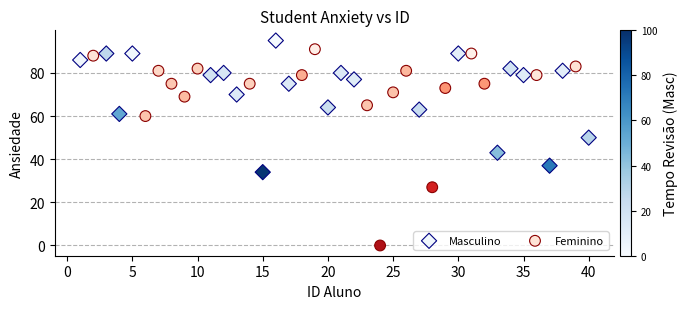

Which series has the largest Y range (max minus min)?

Feminino